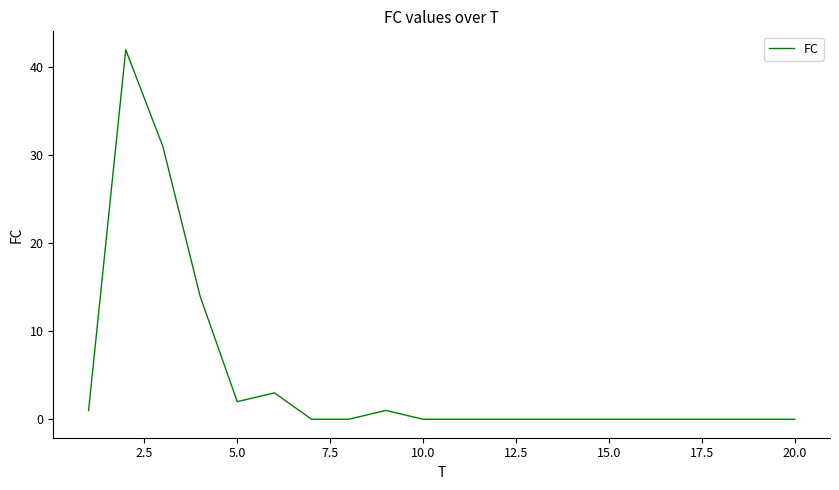

What is the difference between the maximum and minimum values?

42